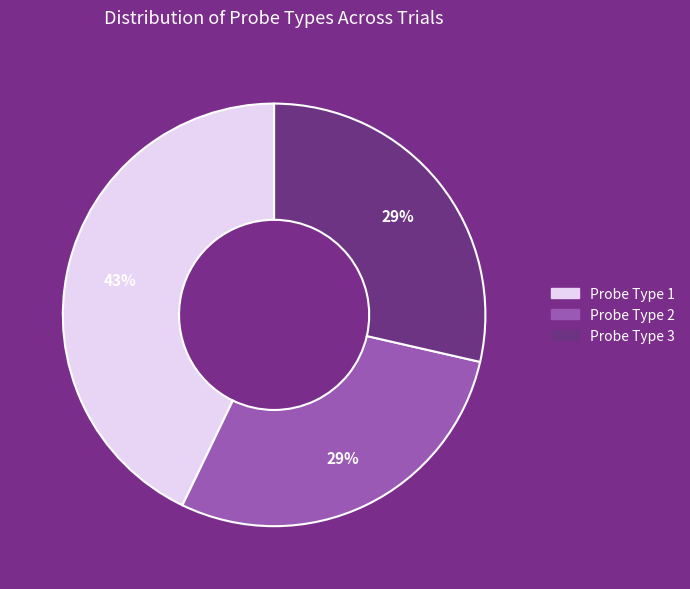

To the nearest percent, what is the average slice percentage?

33%